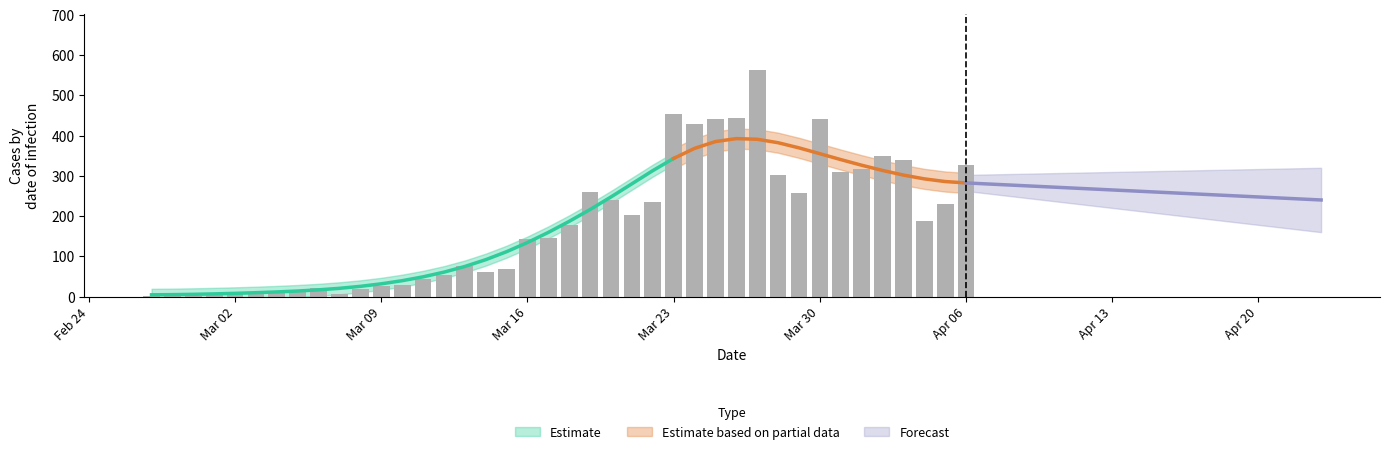

What is the sum of all values?

7257